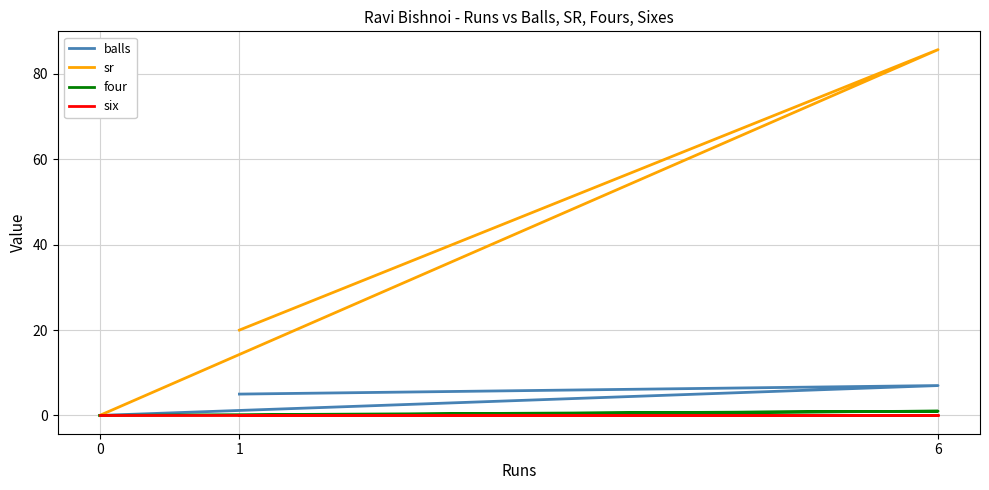

What position from the left is 0?

1